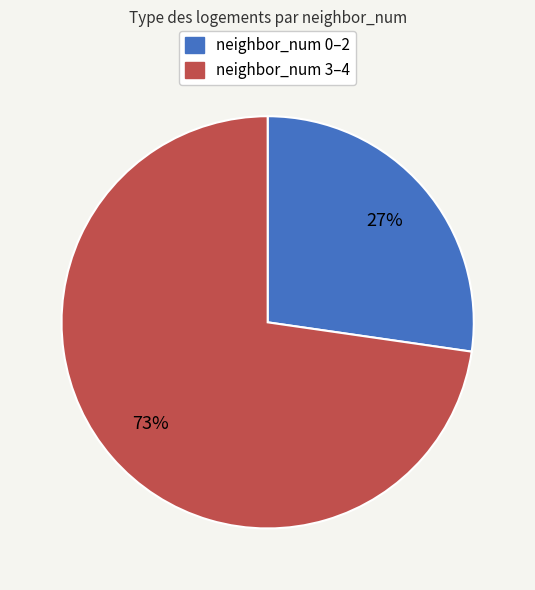

Is there a majority slice in this chart?

Yes